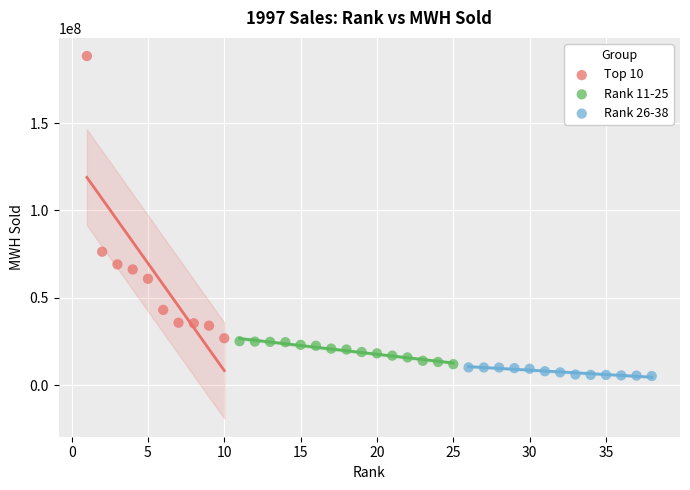

Which series contains the lowest Y value?

Rank 26-38